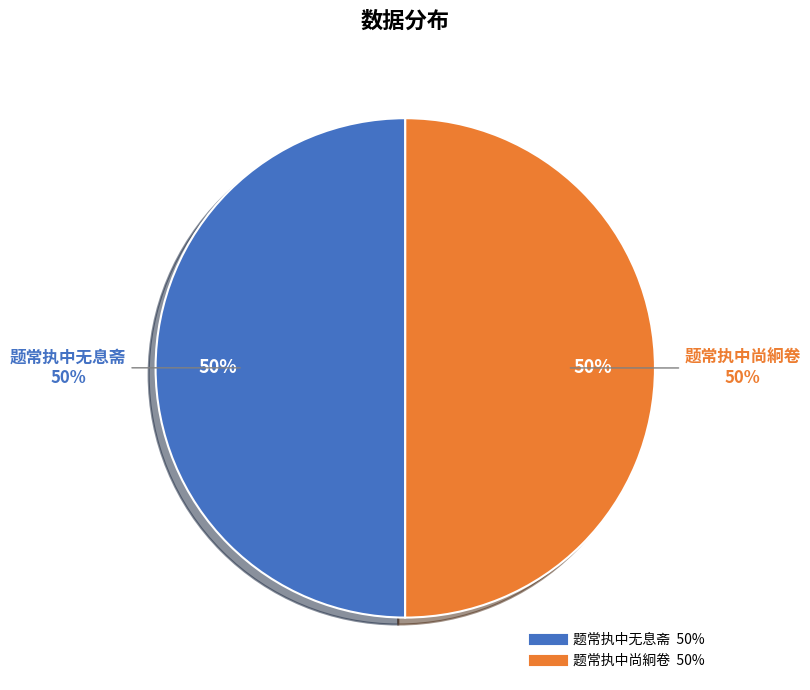

To the nearest percent, what percentage of the pie is 题常执中尚絅卷?

50%